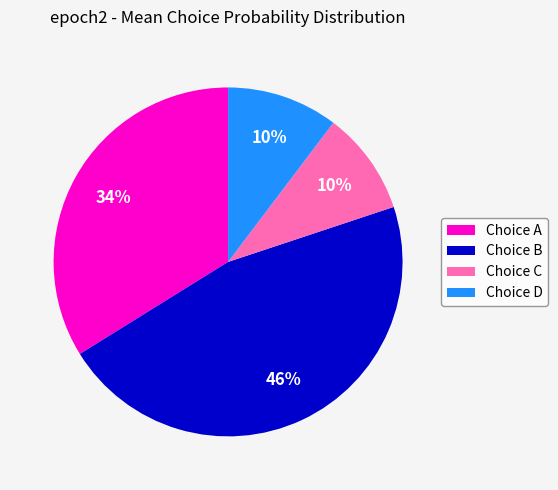

Which category has the biggest portion of the pie?

Choice B